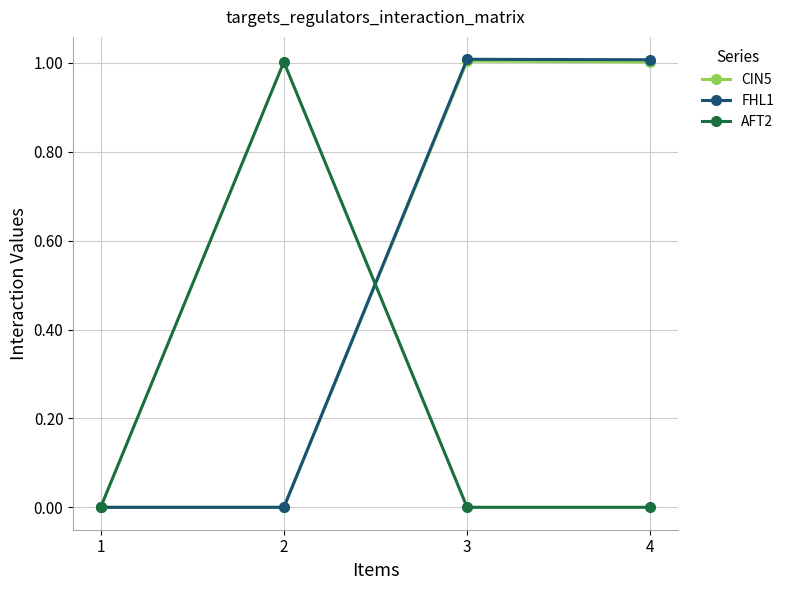

Between 1 and 2, which series saw the biggest shift?

AFT2